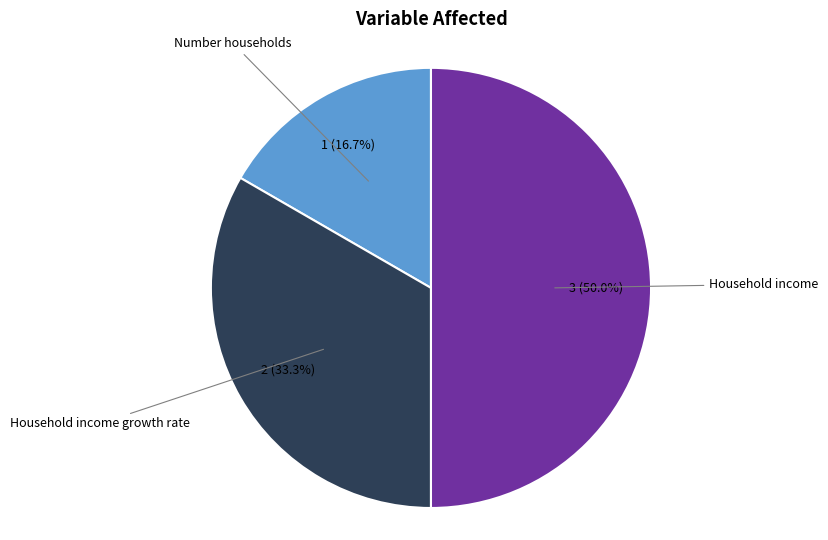

Count the number of slices in the pie.

3